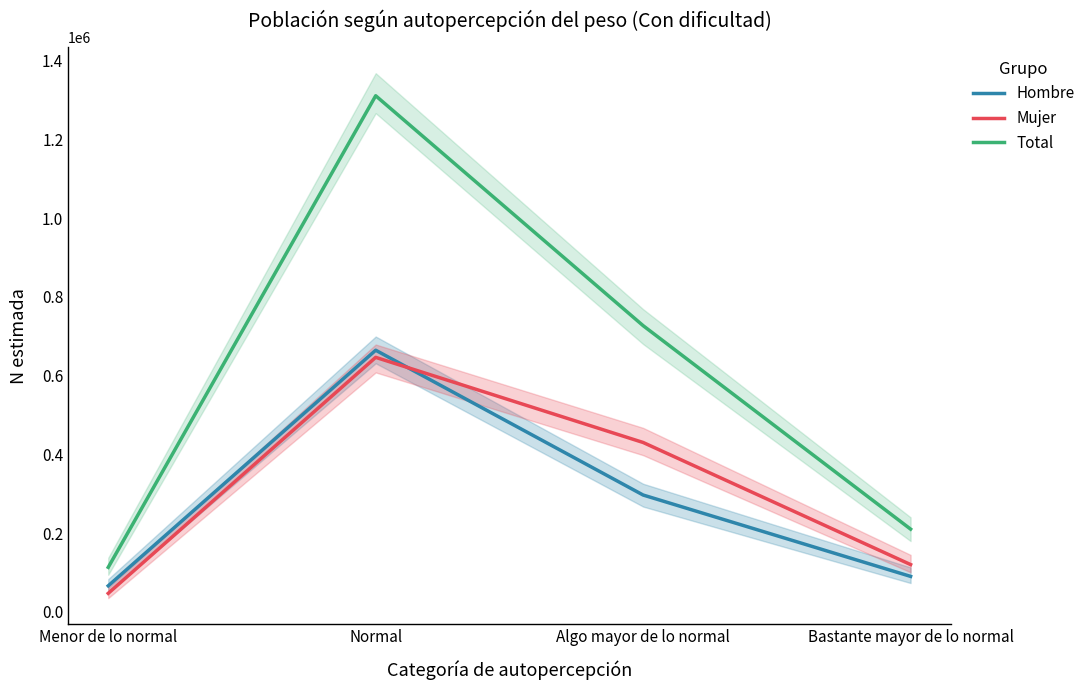

Reading left to right, what are all the values shown in this chart?

Hombre: 66114	664541	296706	90052
Mujer: 46983	646392	430175	120054
Total: 113097	1310933	726881	210106